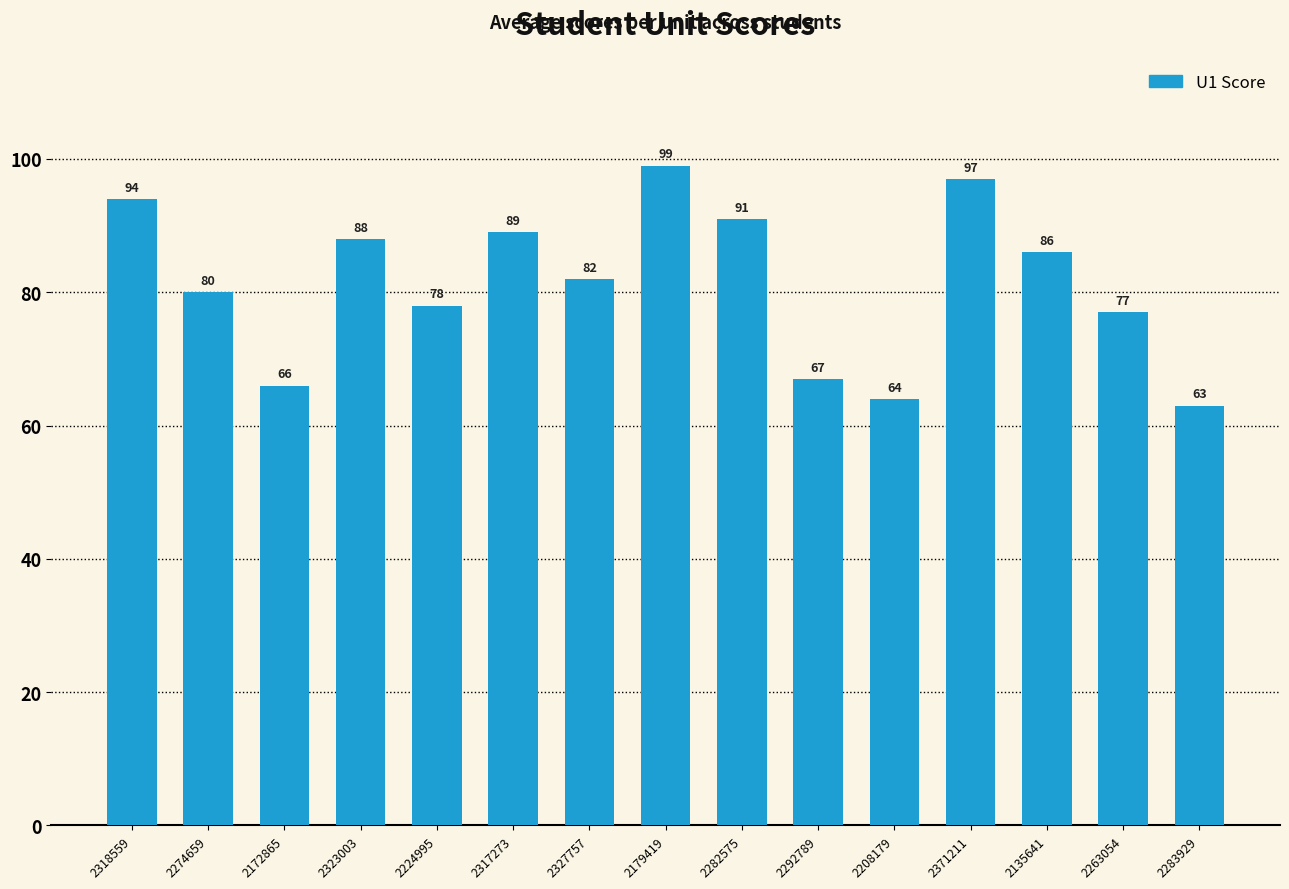

What is the difference between the values at 2283929 and 2317273?

26